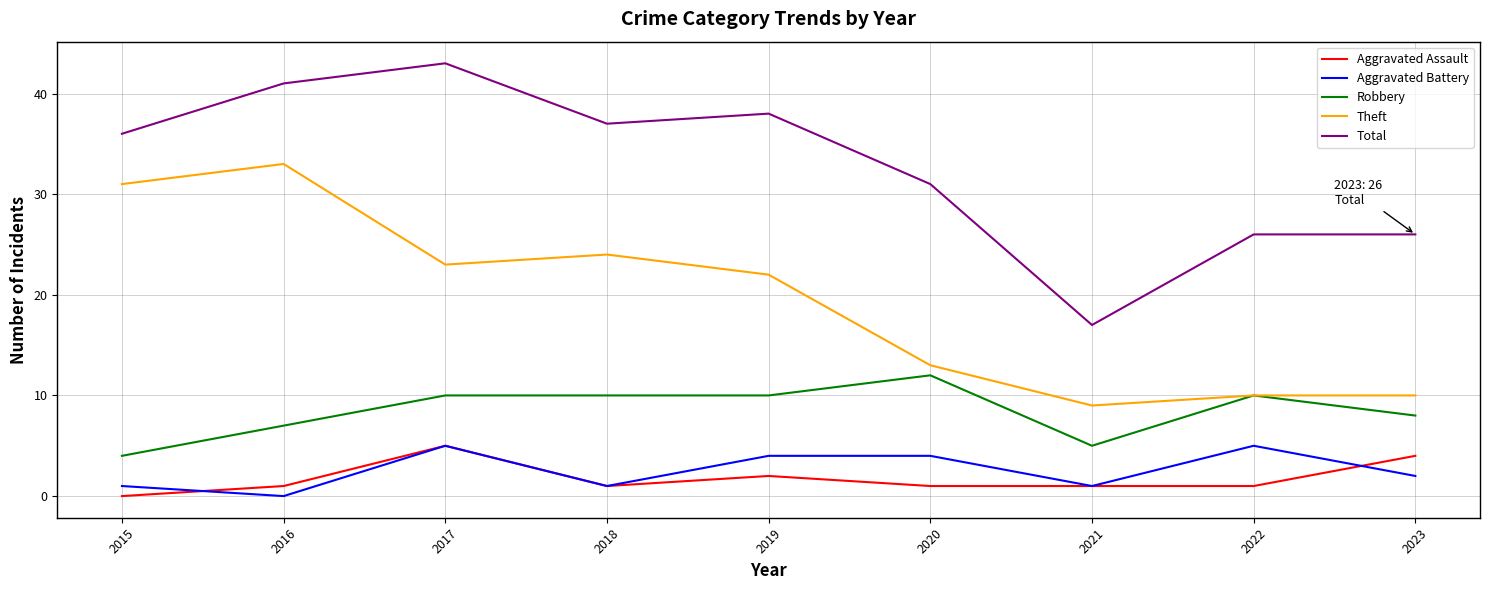

Read the Robbery value at 2016.

7